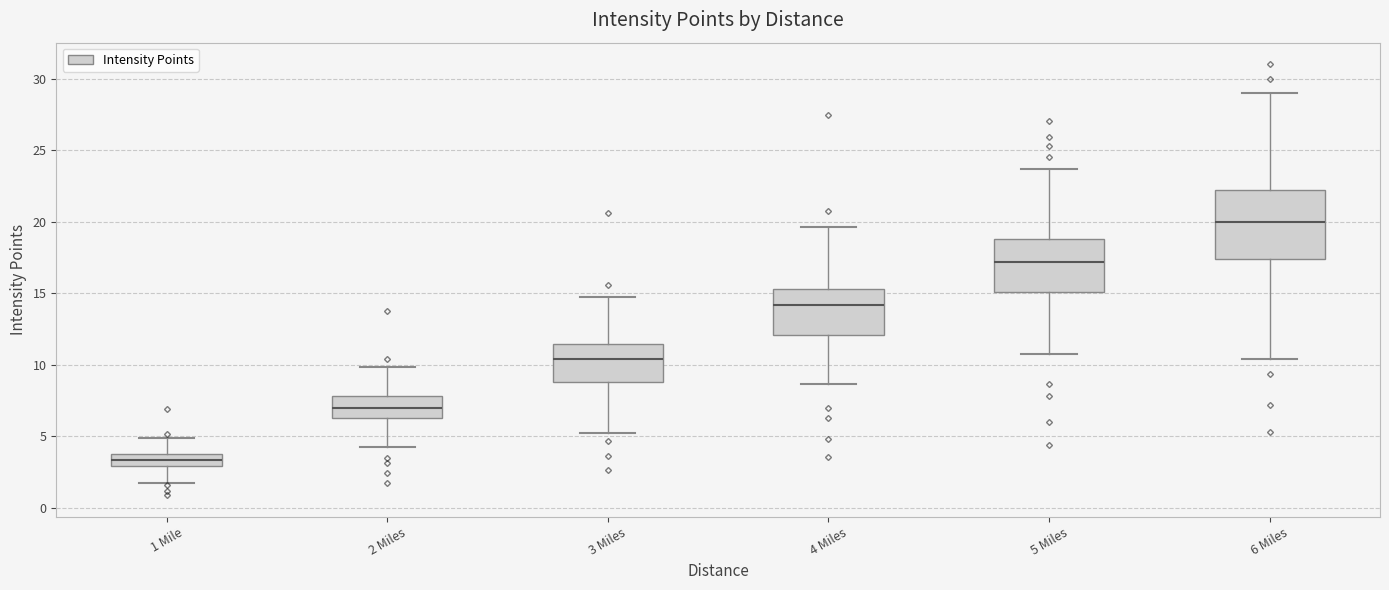

Where does the median line of the box for 1 Mile sit on the y-axis? The values are not printed on the chart, so give them approximately, as read against the axis.

3.5